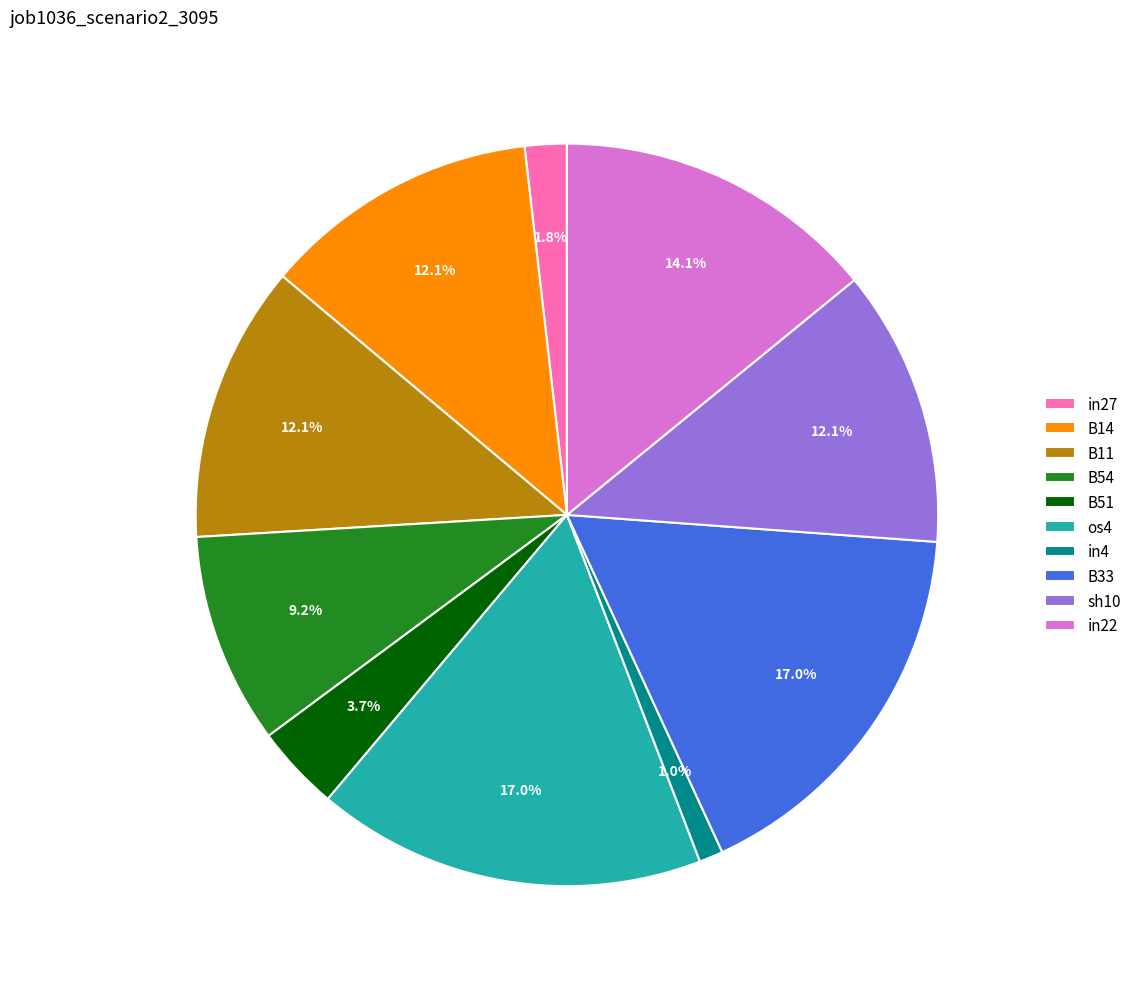

To the nearest percent, what is the difference between the largest and smallest slice percentages?

16%